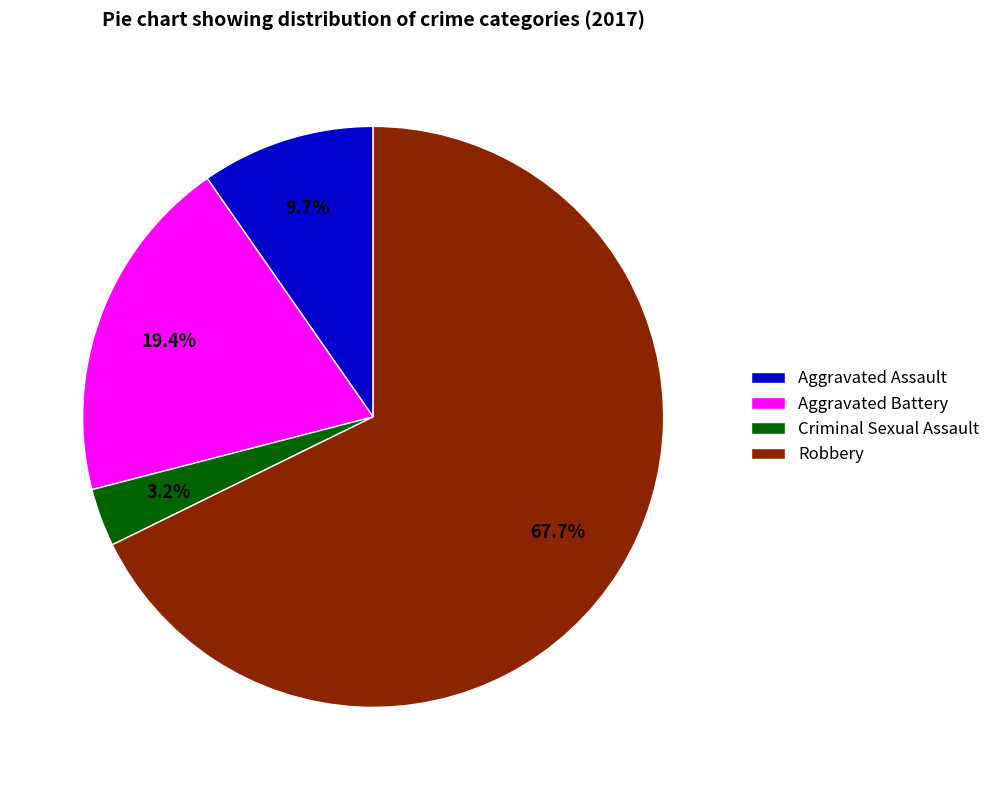

Which category has the smallest portion of the pie?

Criminal Sexual Assault